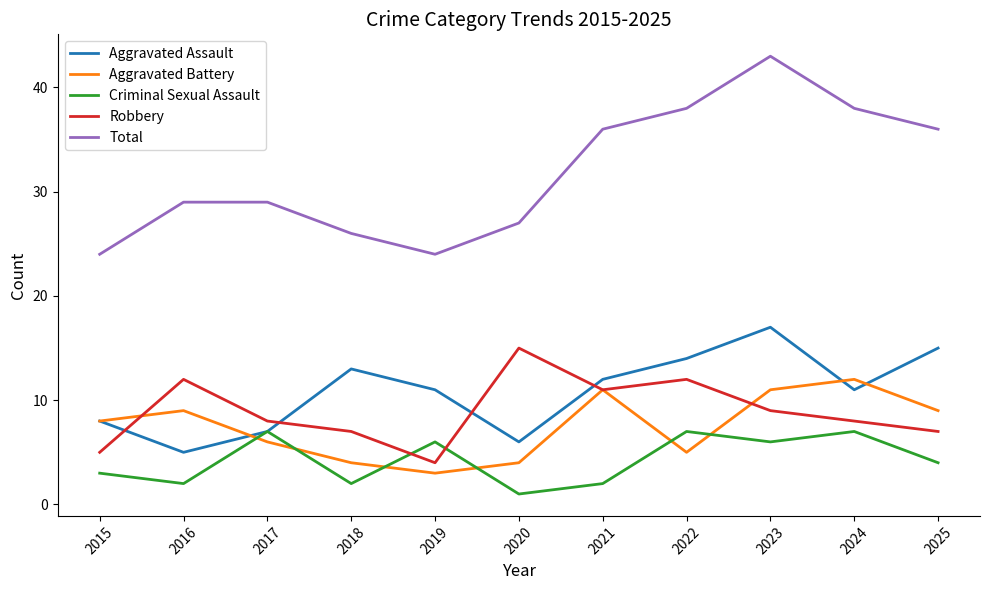

At which category is the sum across all series the highest?

2023